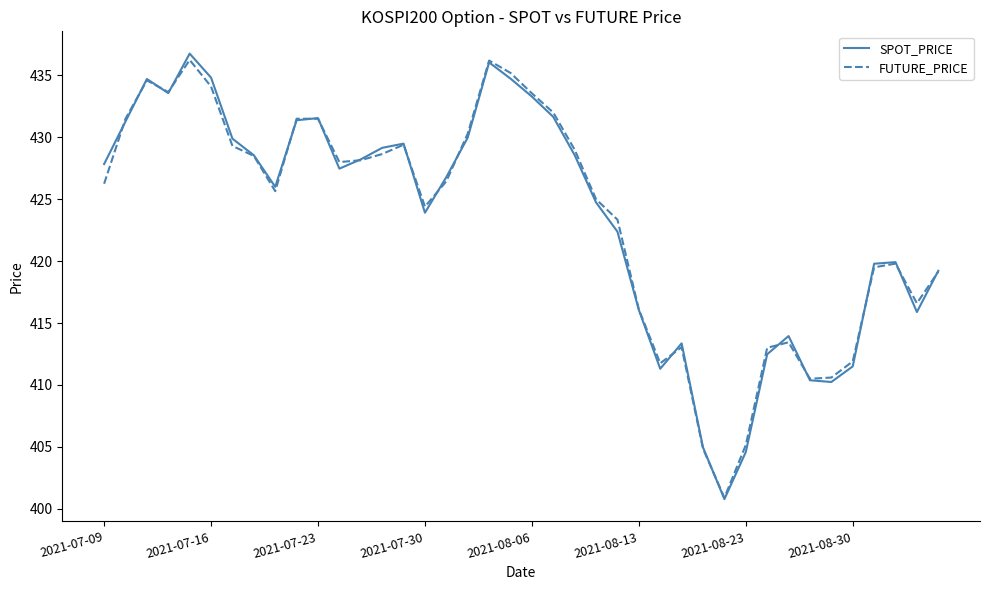

What is the smallest value displayed?

400.8